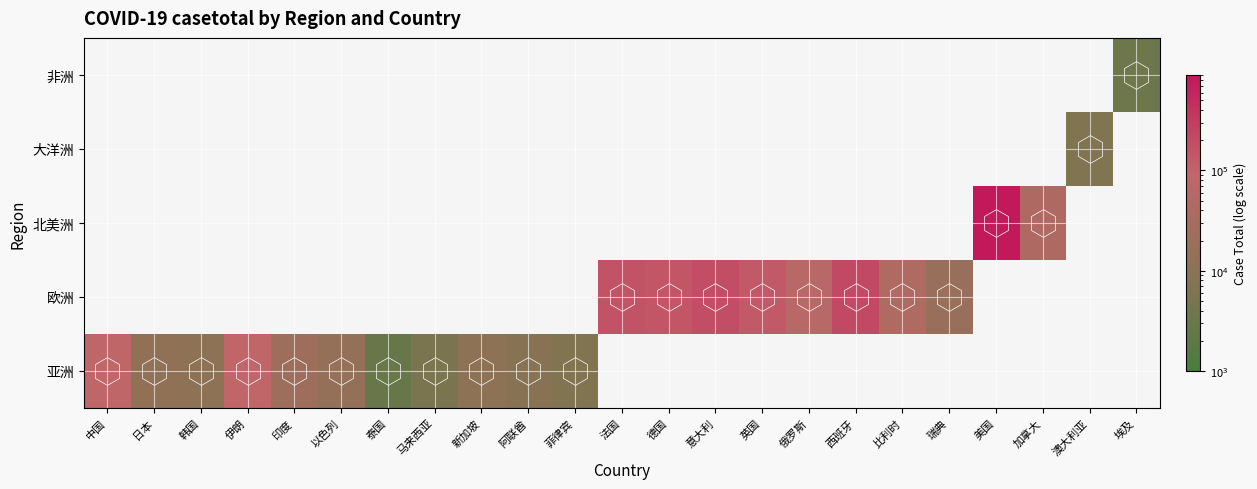

What is the approximate value of 亚洲 at 阿联酋?

8756.0